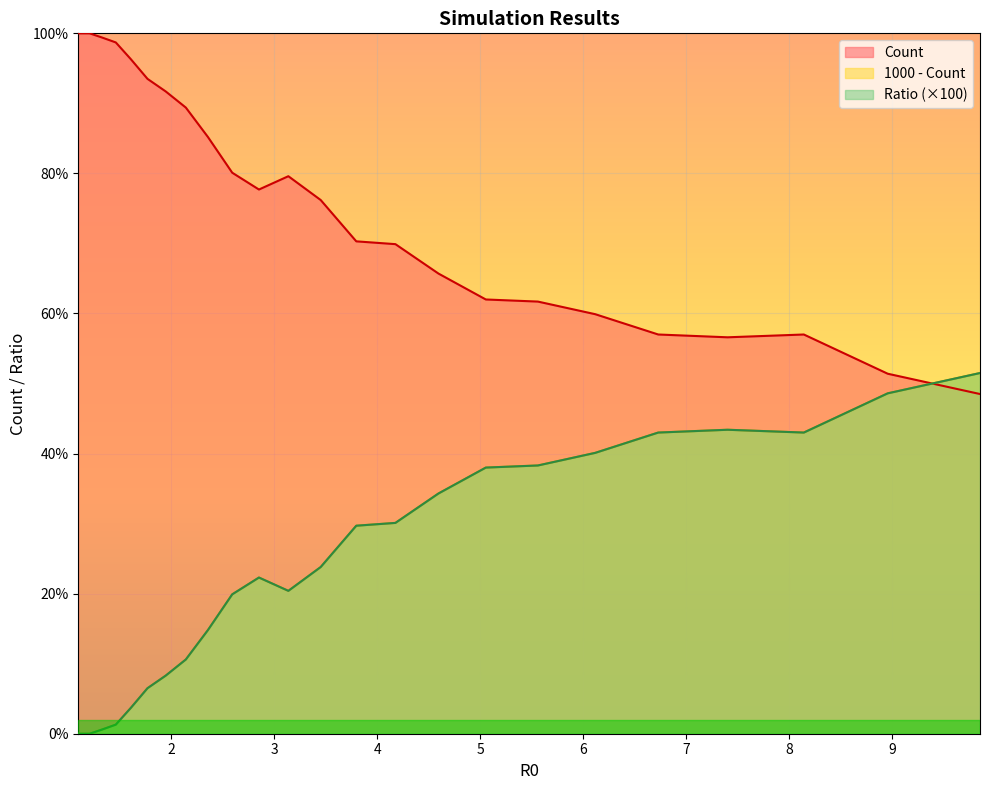

Which series changed the most between 3.138428376721 and 4.17724816941565?

Count